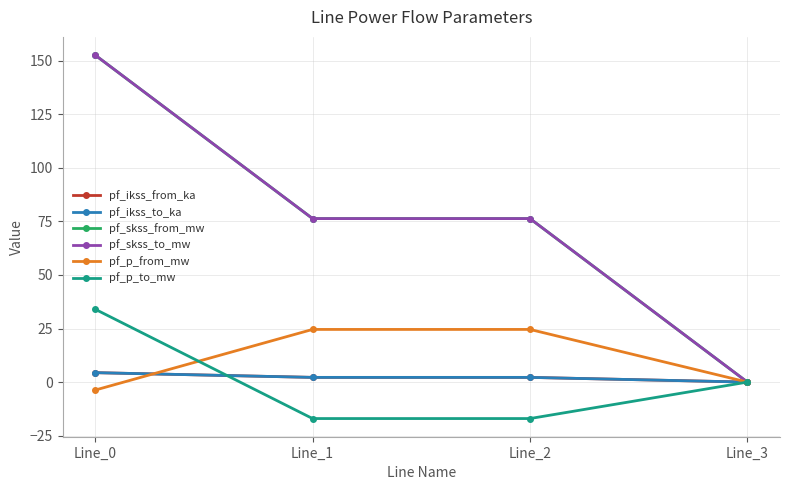

Does the chart have visible grid lines?

Yes